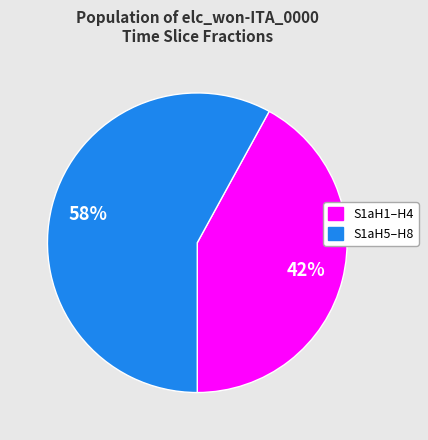

How many segments does this pie chart have?

2